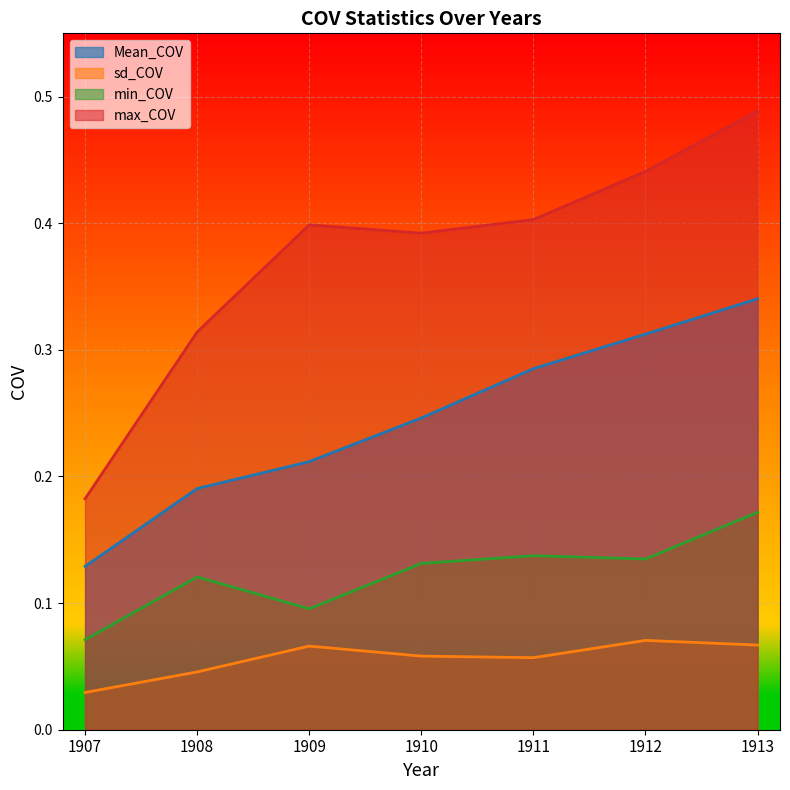

What is the sum of all sd_COV values?

0.4